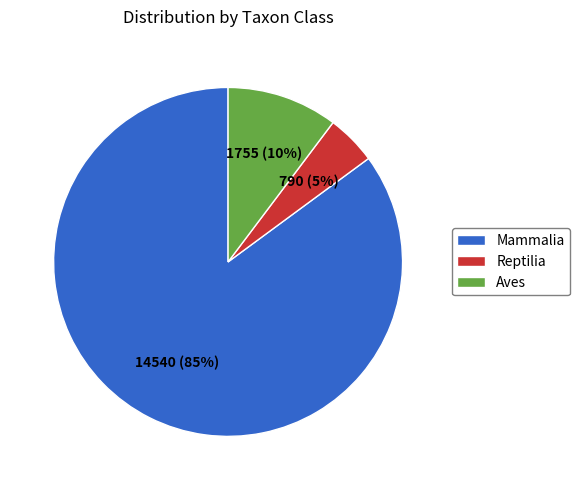

To the nearest percent, what is the combined percentage of Aves and Reptilia?

15%